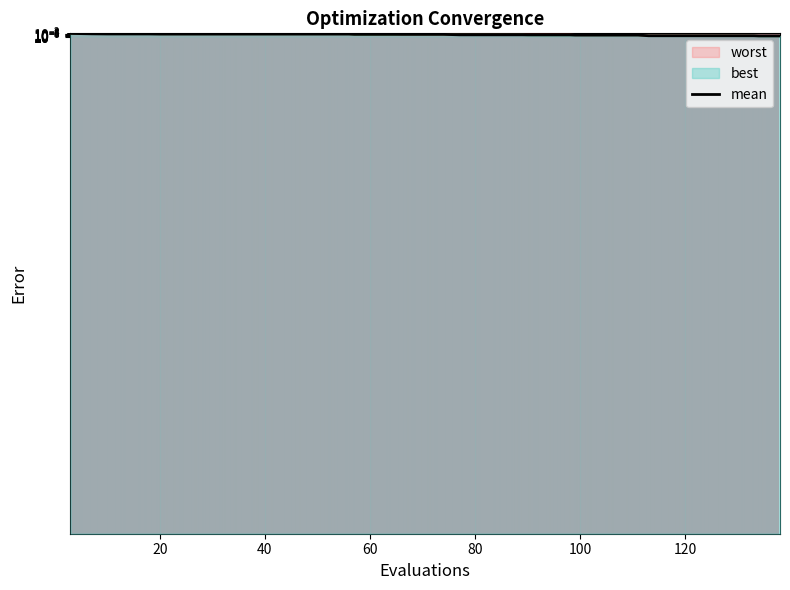

Is it true that worst equals 0.0 at 36?

True